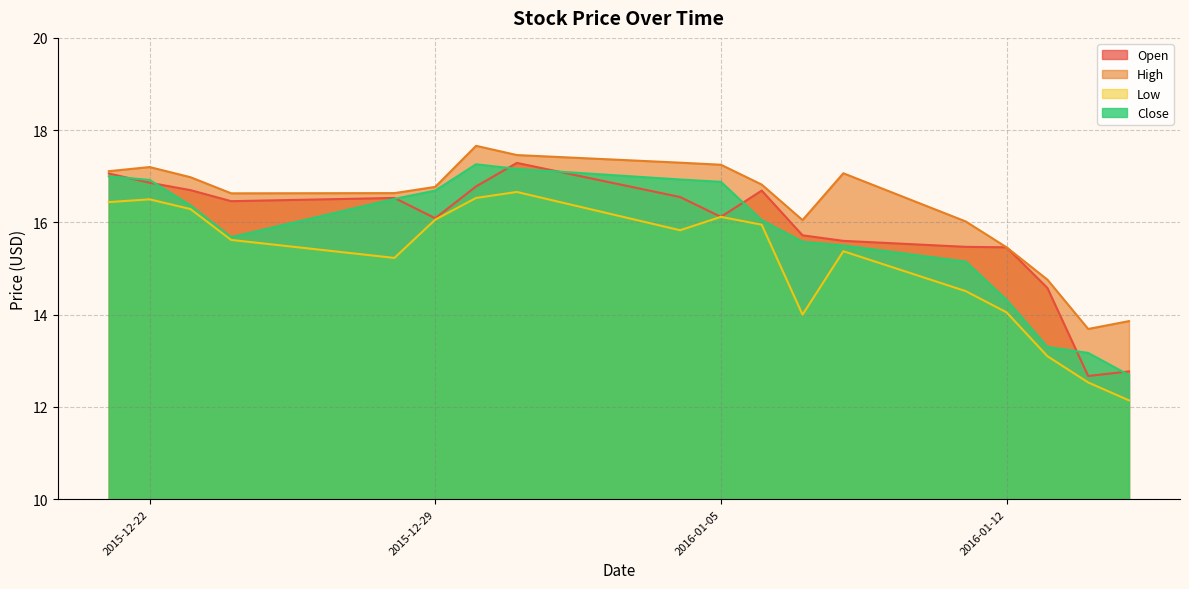

True or false: Low and High intersect in this chart.

False